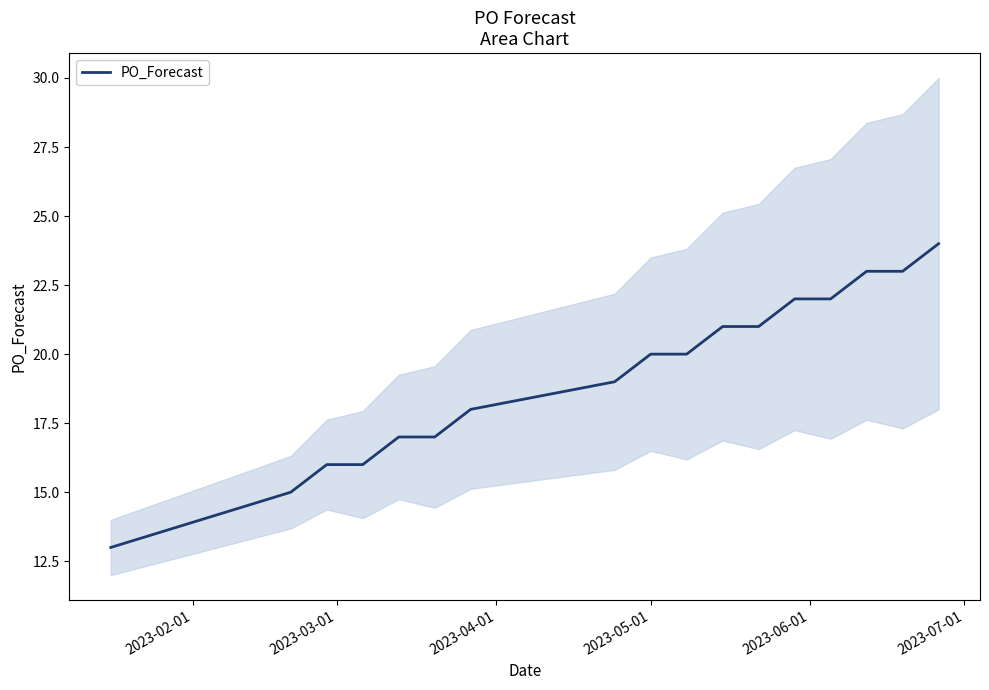

What is the average value?

19